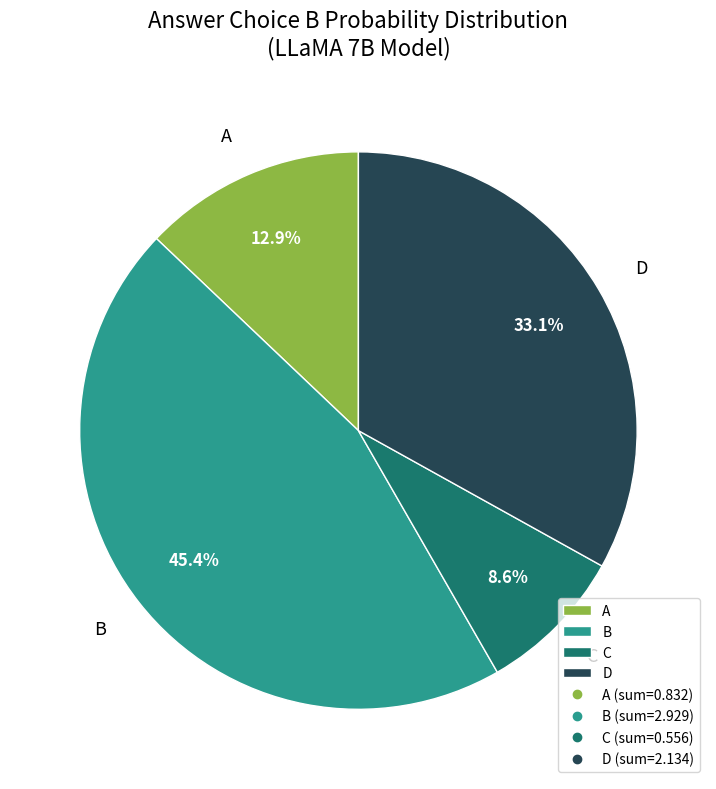

To the nearest percent, what is the difference between the largest and smallest slice percentages?

37%